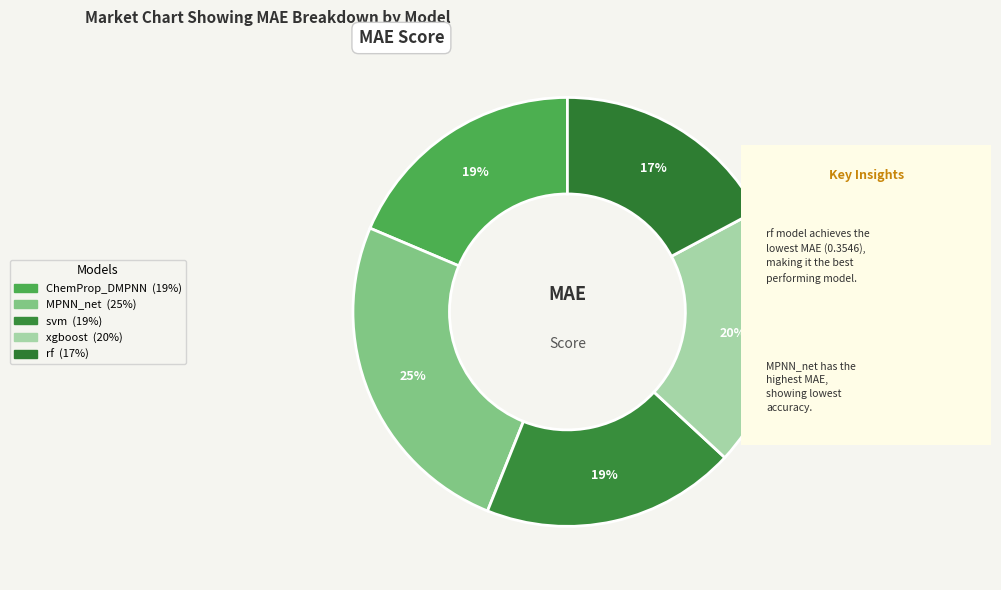

Count the number of slices in the pie.

5